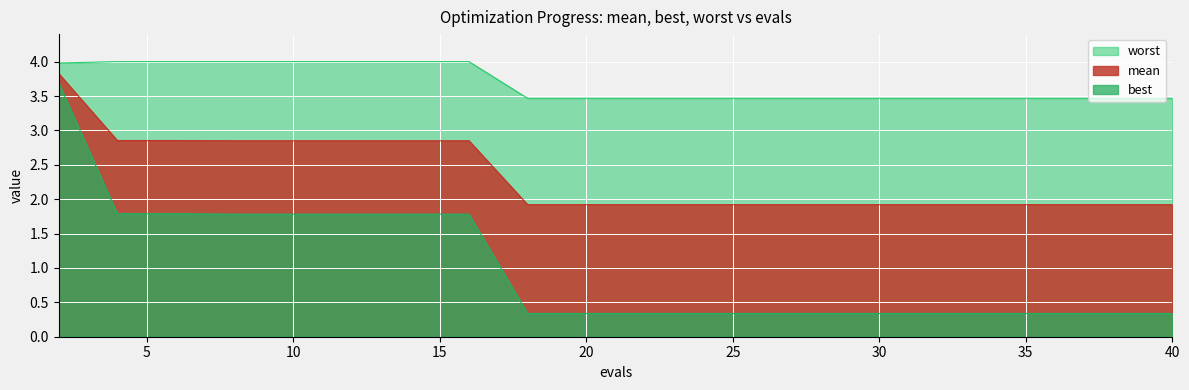

List the series in order of their overall mean, highest first.

worst, mean, best